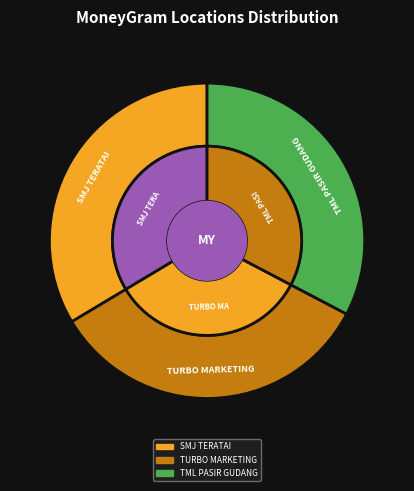

What percentage is the SMJ TERATAI - PASIR GUDANG slice, to the nearest percent?

34%